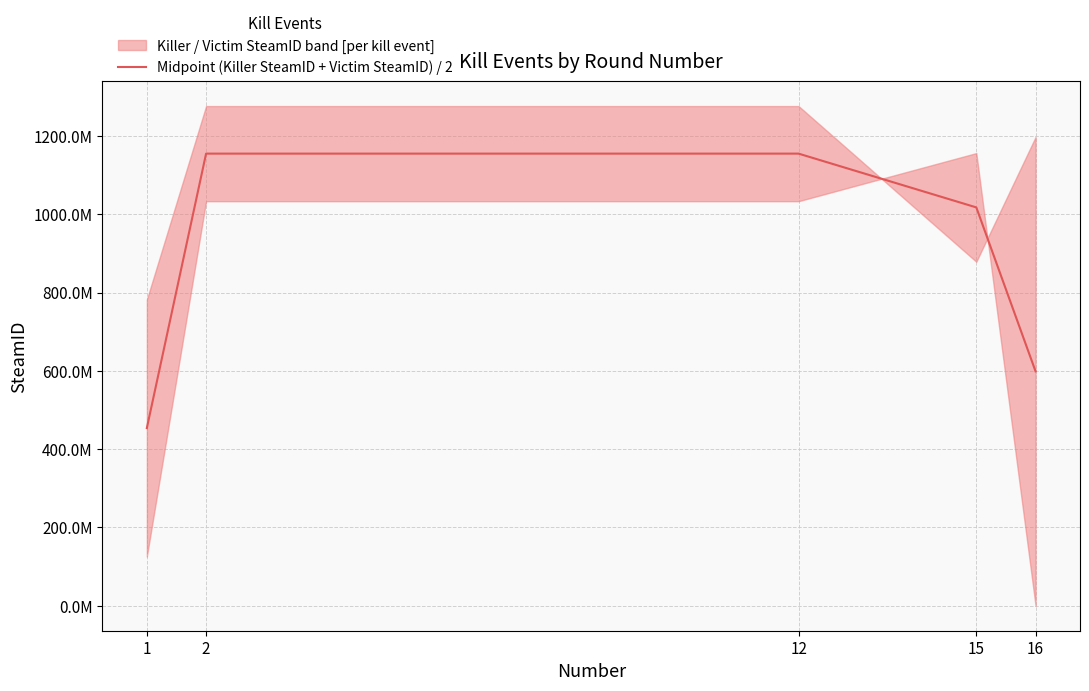

What is the change in value from 1 to 16?

+144849805.0